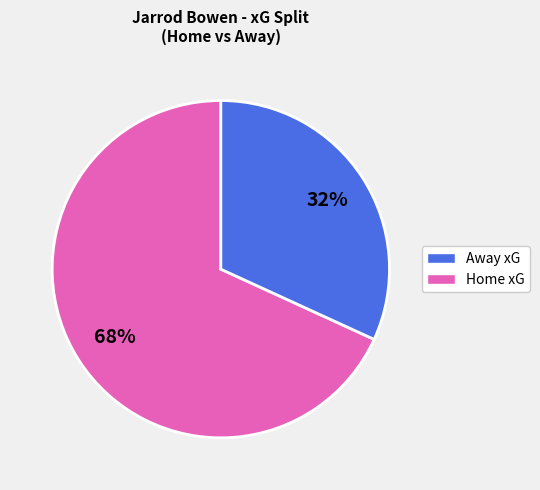

To the nearest percent, what percentage of the pie is Home xG?

32%